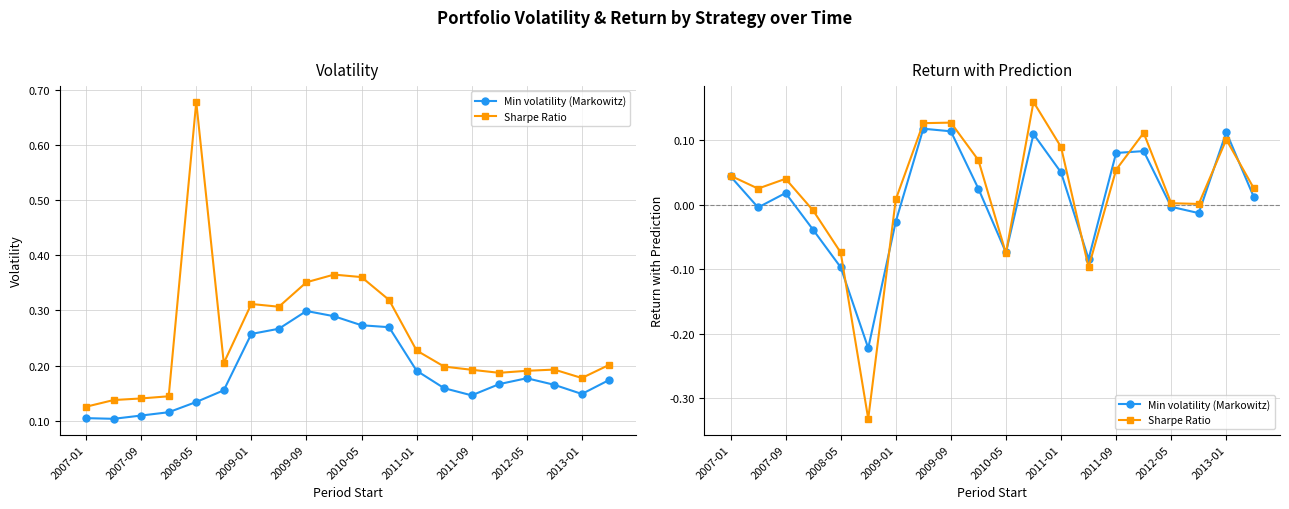

Is it true that Min volatility (Markowitz) equals -0.0 at 2009-01?

True